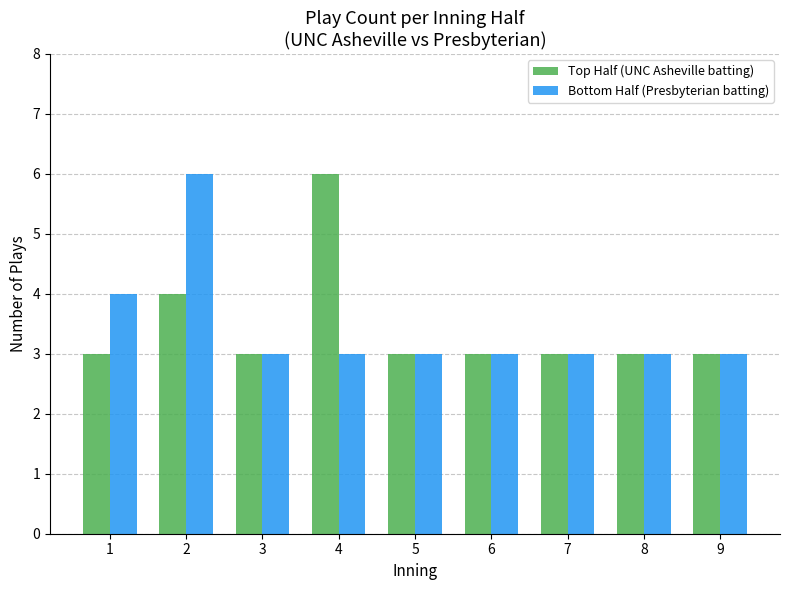

Reading left to right, list all the values displayed in this chart.

Top Half (UNC Asheville batting): 1=3	2=4	3=3	4=6	5=3	6=3	7=3	8=3	9=3
Bottom Half (Presbyterian batting): 1=4	2=6	3=3	4=3	5=3	6=3	7=3	8=3	9=3